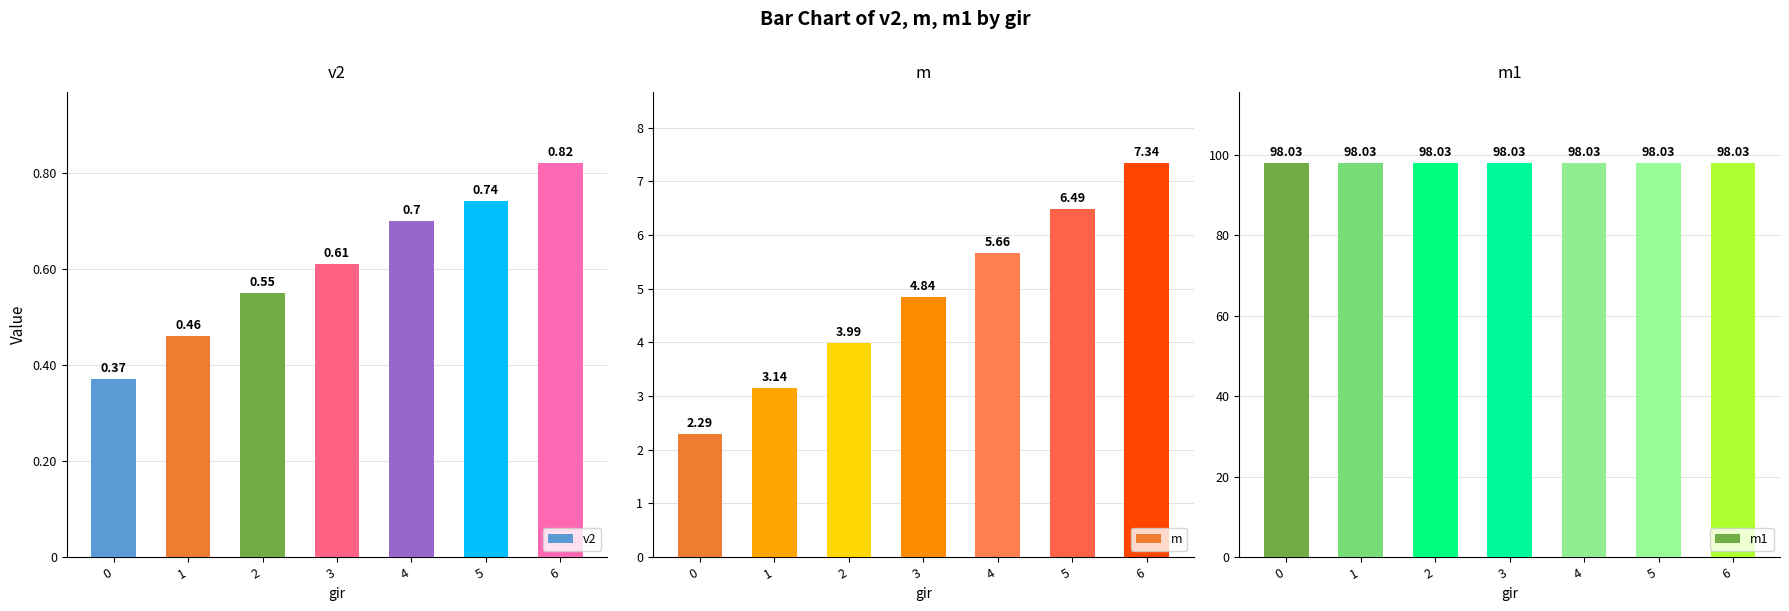

What is the minimum value shown in the chart?

0.4